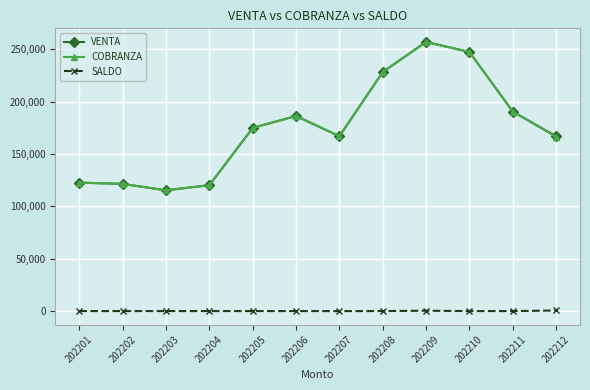

What is the sum of all SALDO values?

880.0